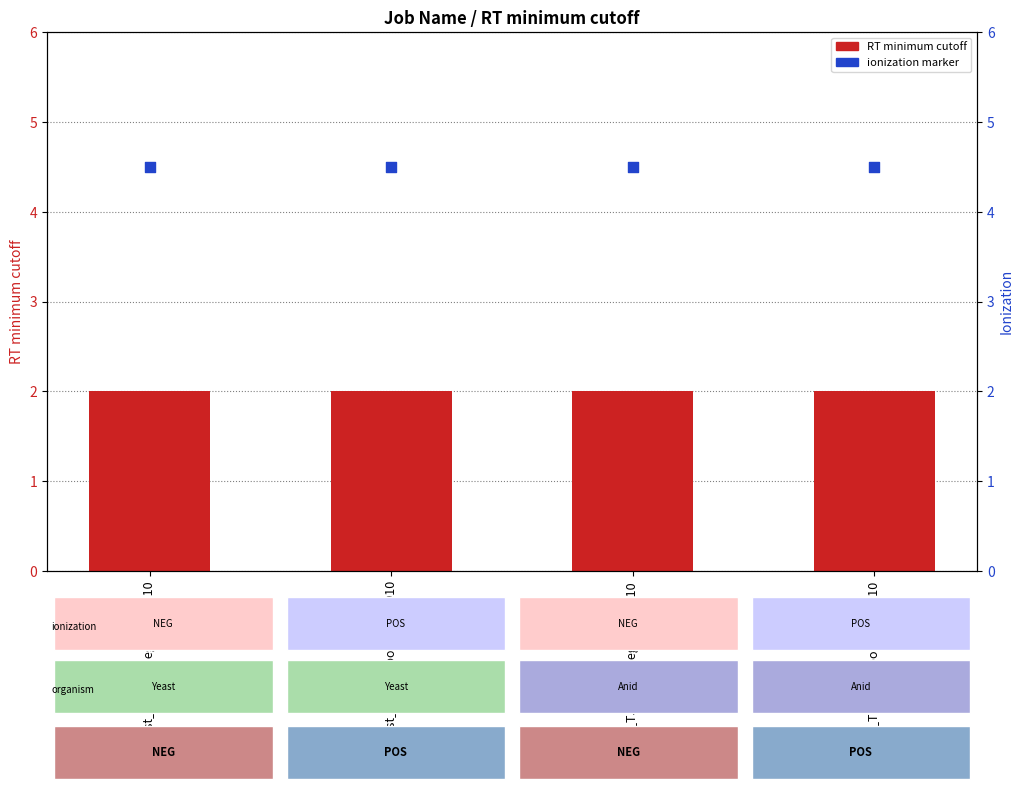

At which category is the sum across all series the highest?

Yeast_HE_p9_neg_20240910